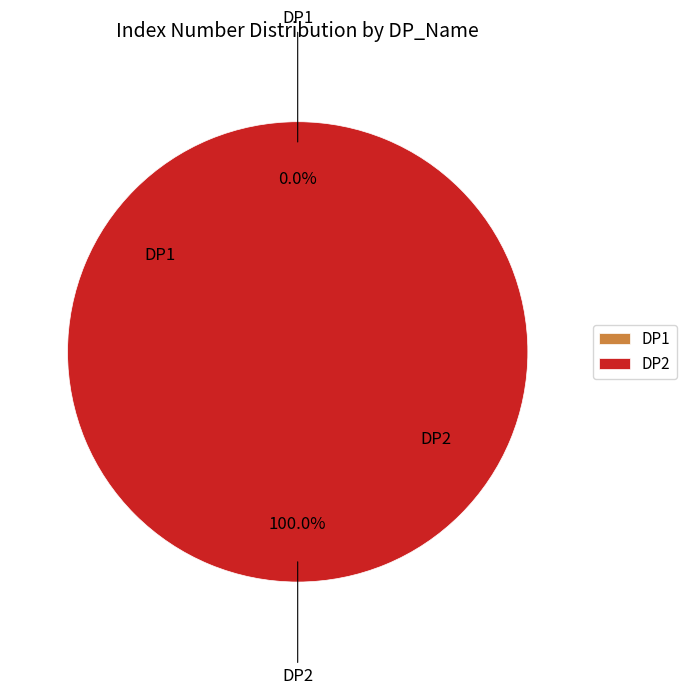

What percentage do DP1 and DP2 together represent?

100.0%